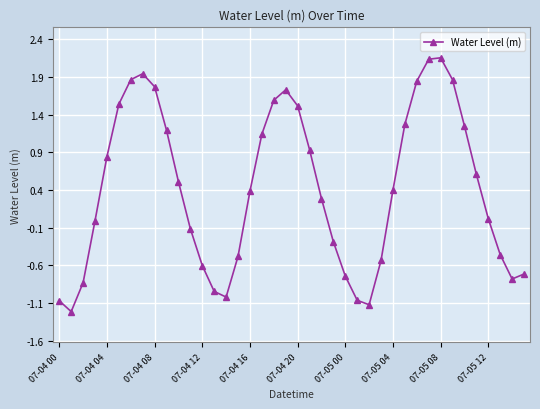

How many points are higher than both their immediate neighbors (excluding endpoints)?

3